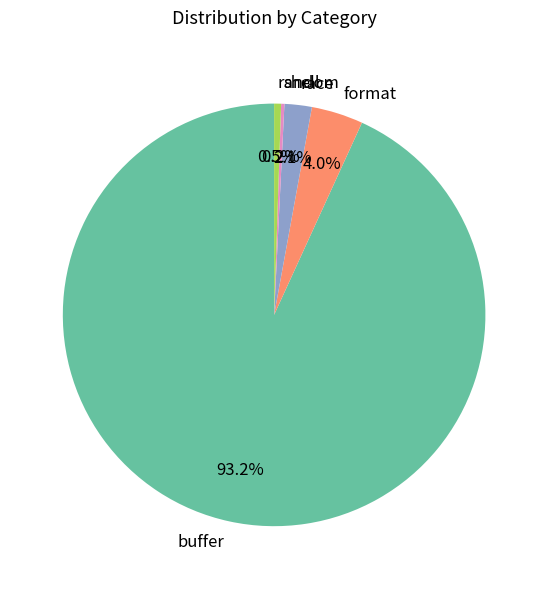

To the nearest percent, what is the difference between the largest and smallest slice percentages?

93%